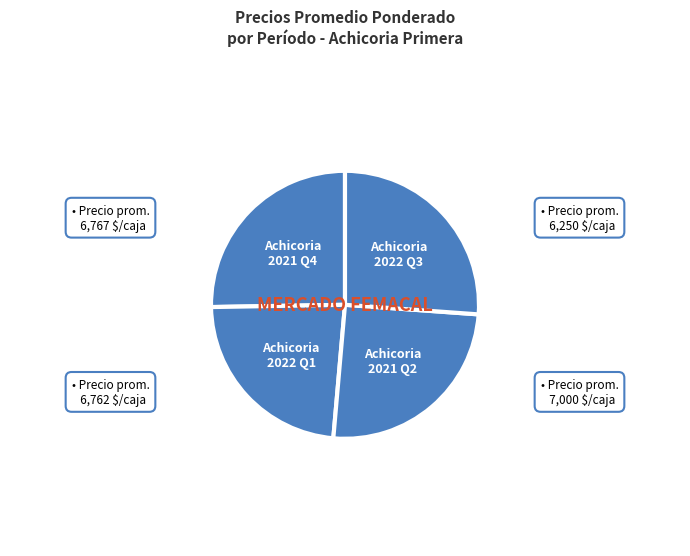

Which category has the biggest portion of the pie?

Achicoria 2022 Q3